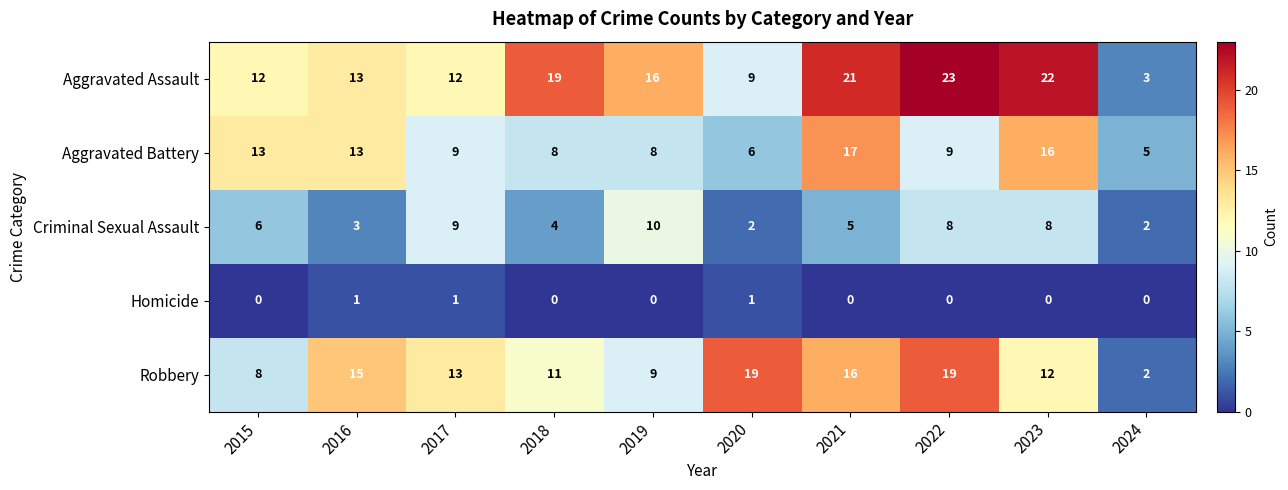

Which category has the highest value in the Aggravated Assault series?

2022